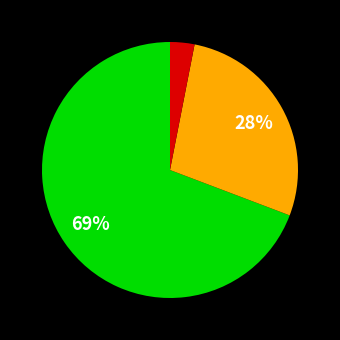

Does any single category account for the majority?

Yes